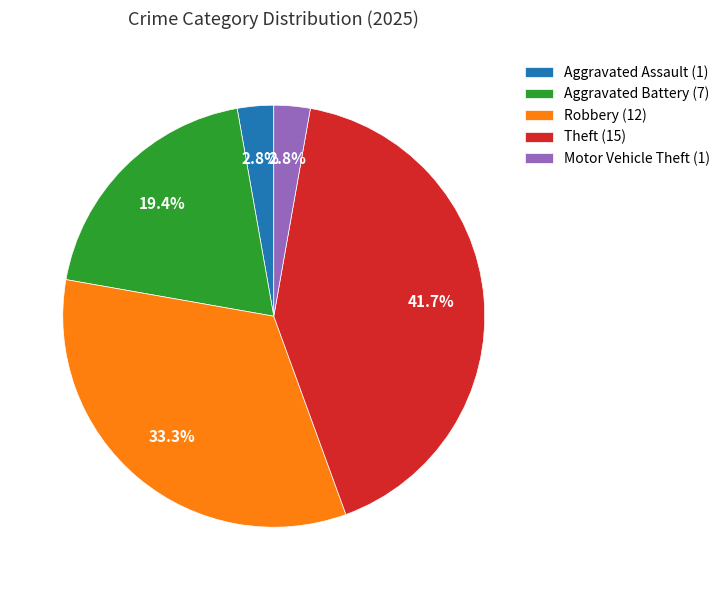

How many segments does this pie chart have?

5